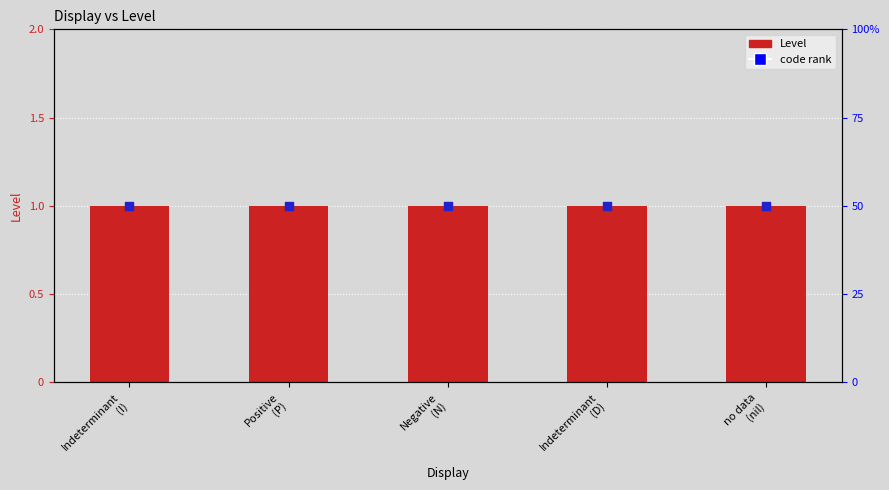

Which series has the widest spread of Y values?

Level